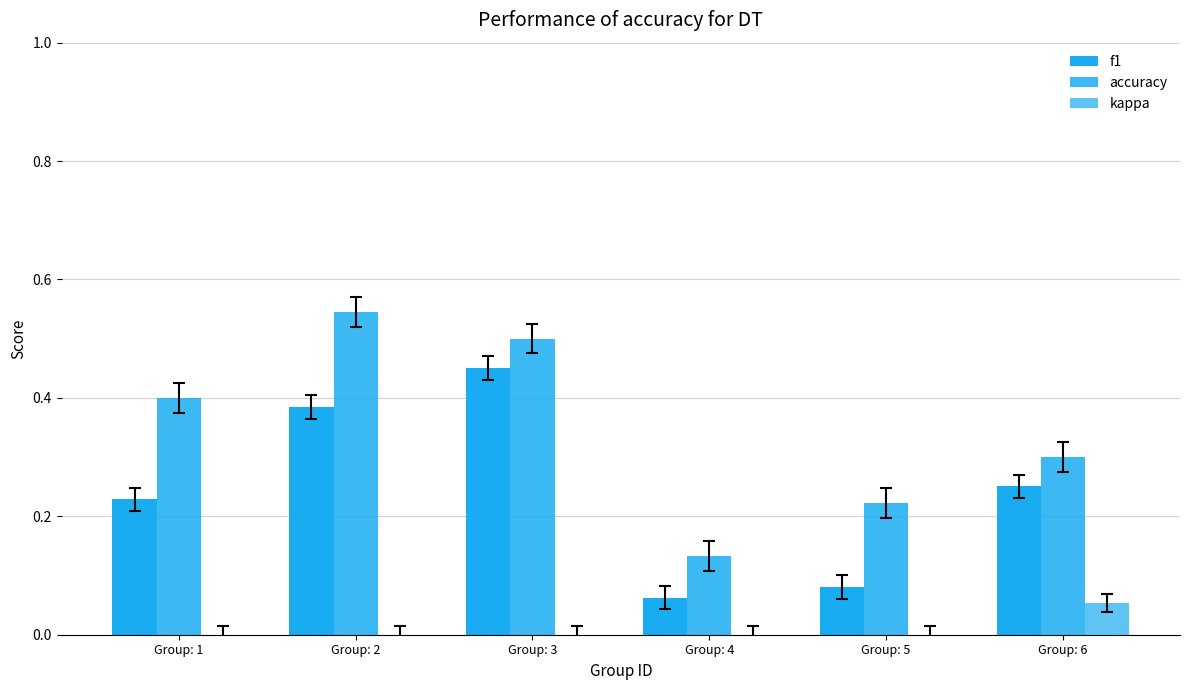

What is the value of the f1 bar at the 5th from the left?

0.1